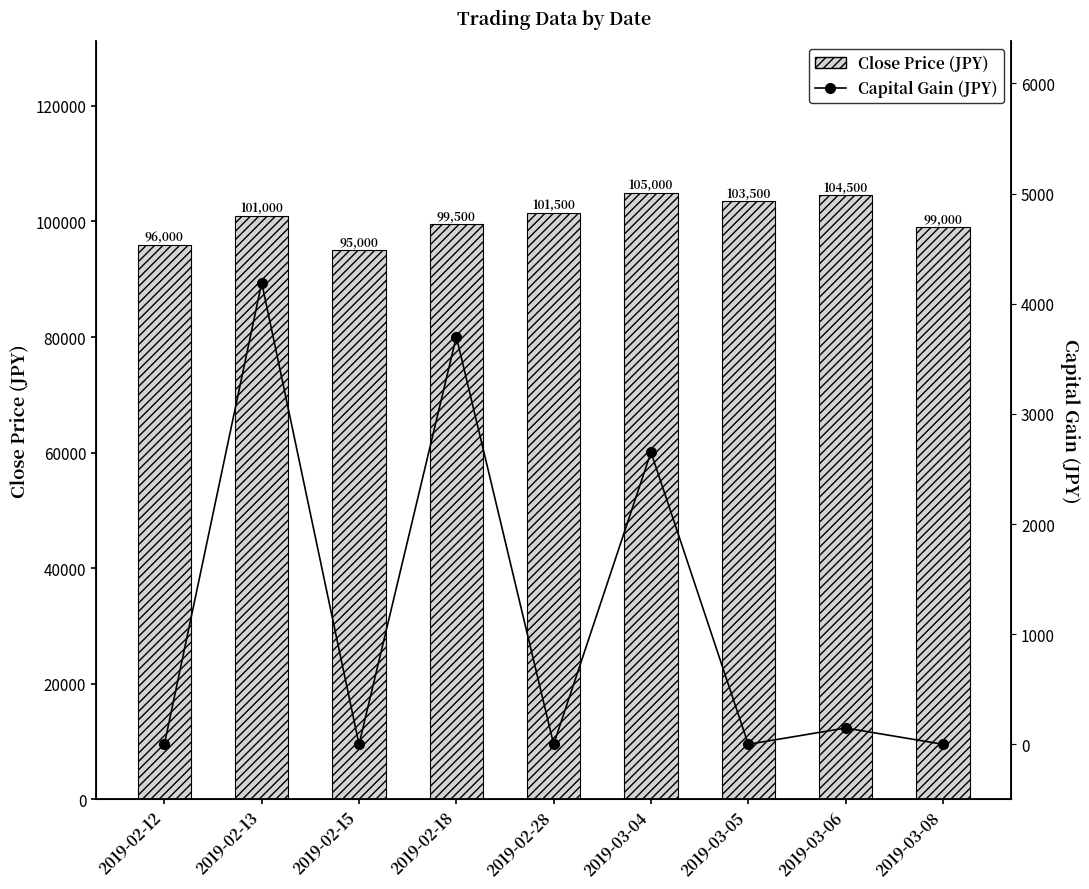

Reading left to right, list all the values displayed in this chart.

Close Price (JPY): 2019-02-12=96000	2019-02-13=101000	2019-02-15=95000	2019-02-18=99500	2019-02-28=101500	2019-03-04=105000	2019-03-05=103500	2019-03-06=104500	2019-03-08=99000
Capital Gain (JPY): 2019-02-12=0	2019-02-13=4191	2019-02-15=0	2019-02-18=3701	2019-02-28=0	2019-03-04=2652	2019-03-05=0	2019-03-06=148	2019-03-08=0